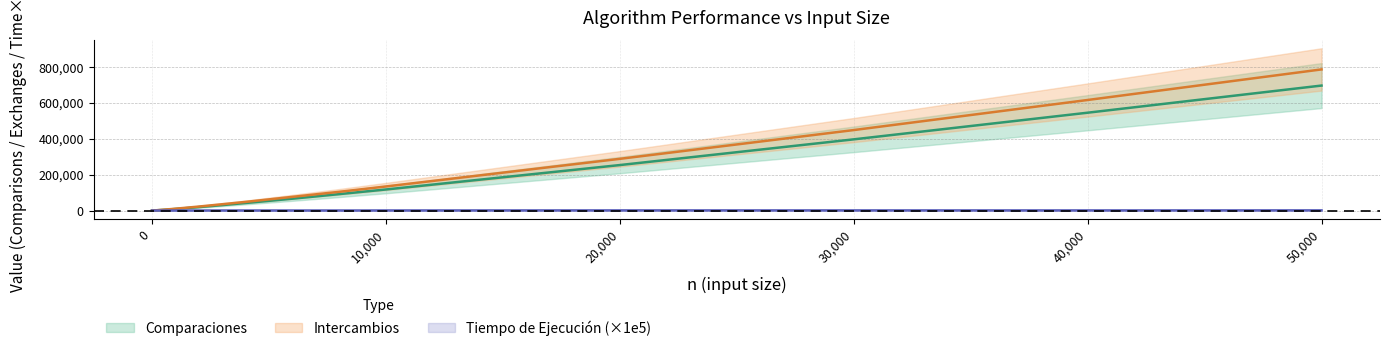

Which has a higher value, 600 or 50000?

50000